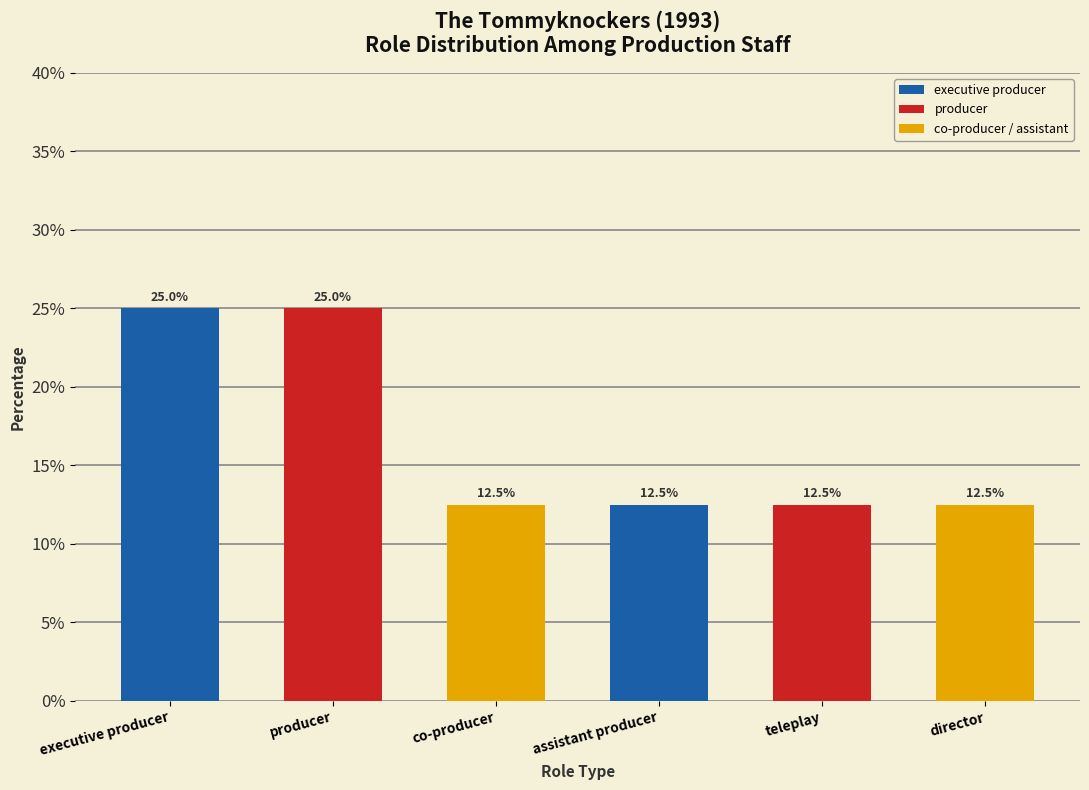

What is the average value?

16.7